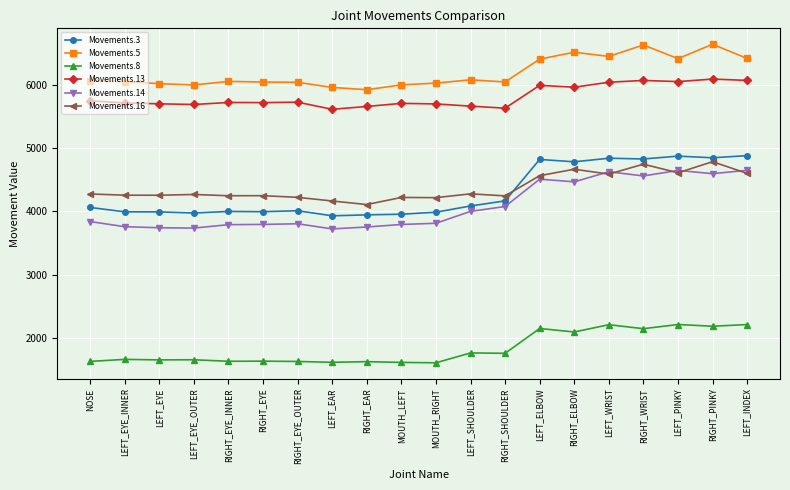

How many data points does each series have?

20